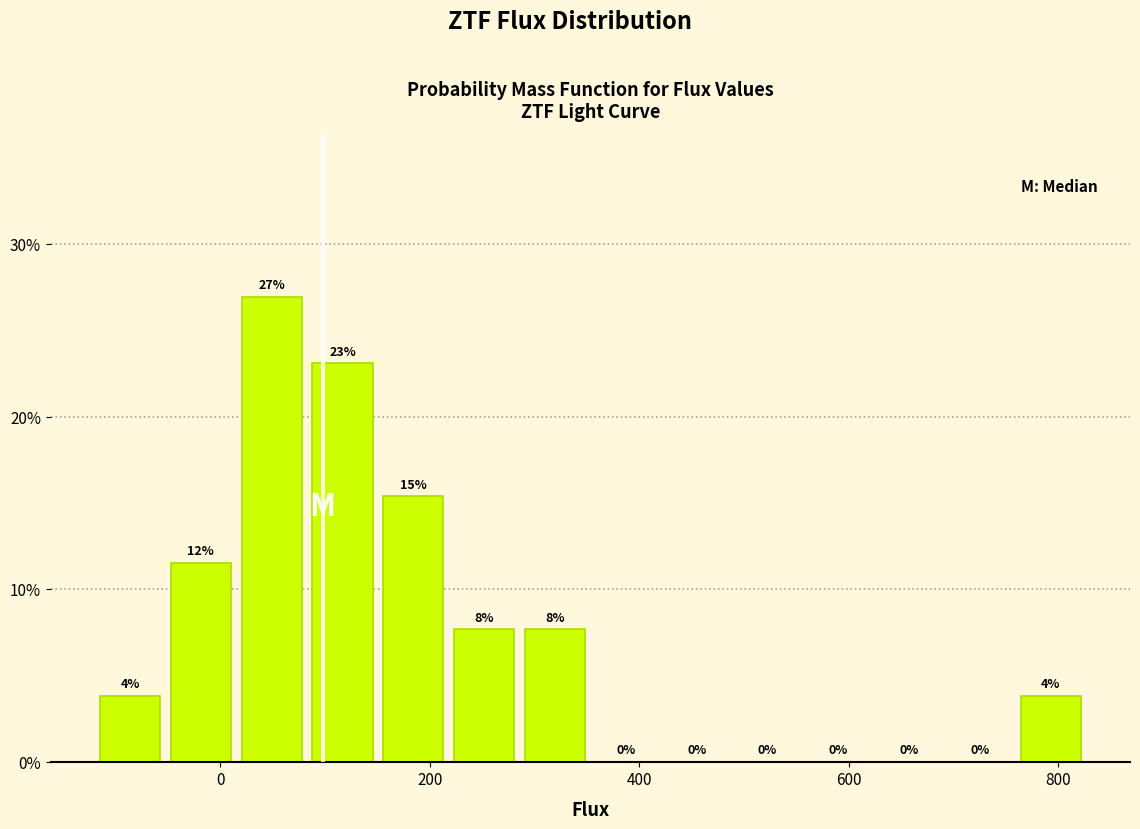

Read against the x-axis, roughly where is the centre of the tallest bar?

40